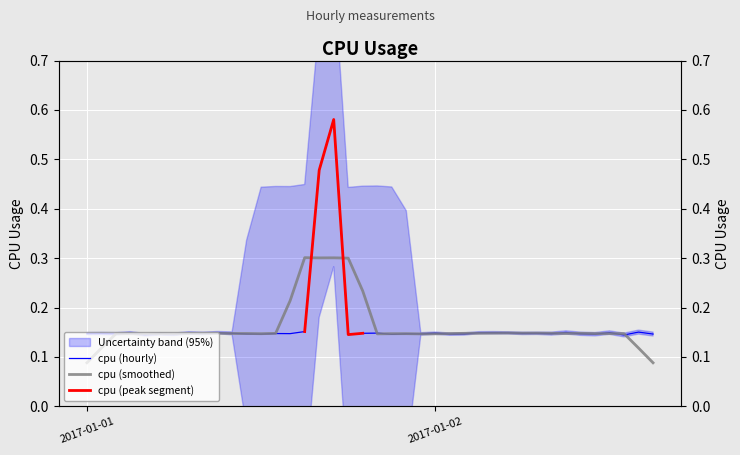

At which category does the data reach its first local peak?

2017-01-01 01:00:00